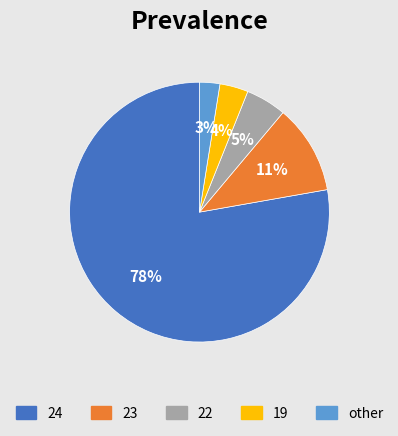

To the nearest percent, what is the average slice percentage?

20%